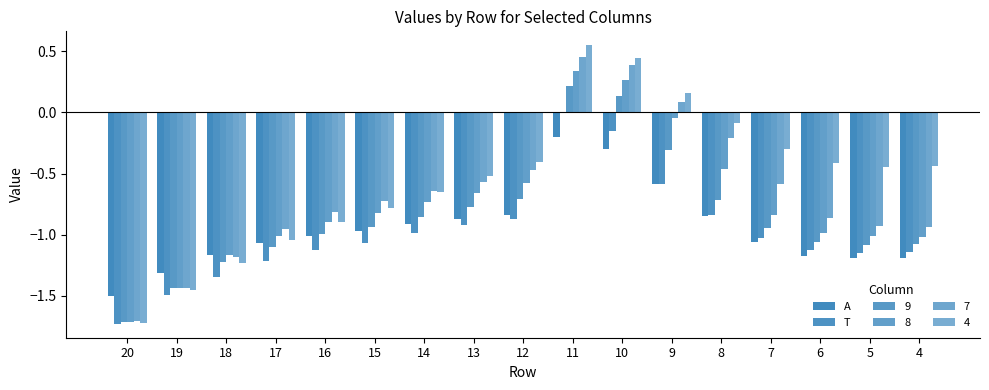

At which label is T closest to 0?

11